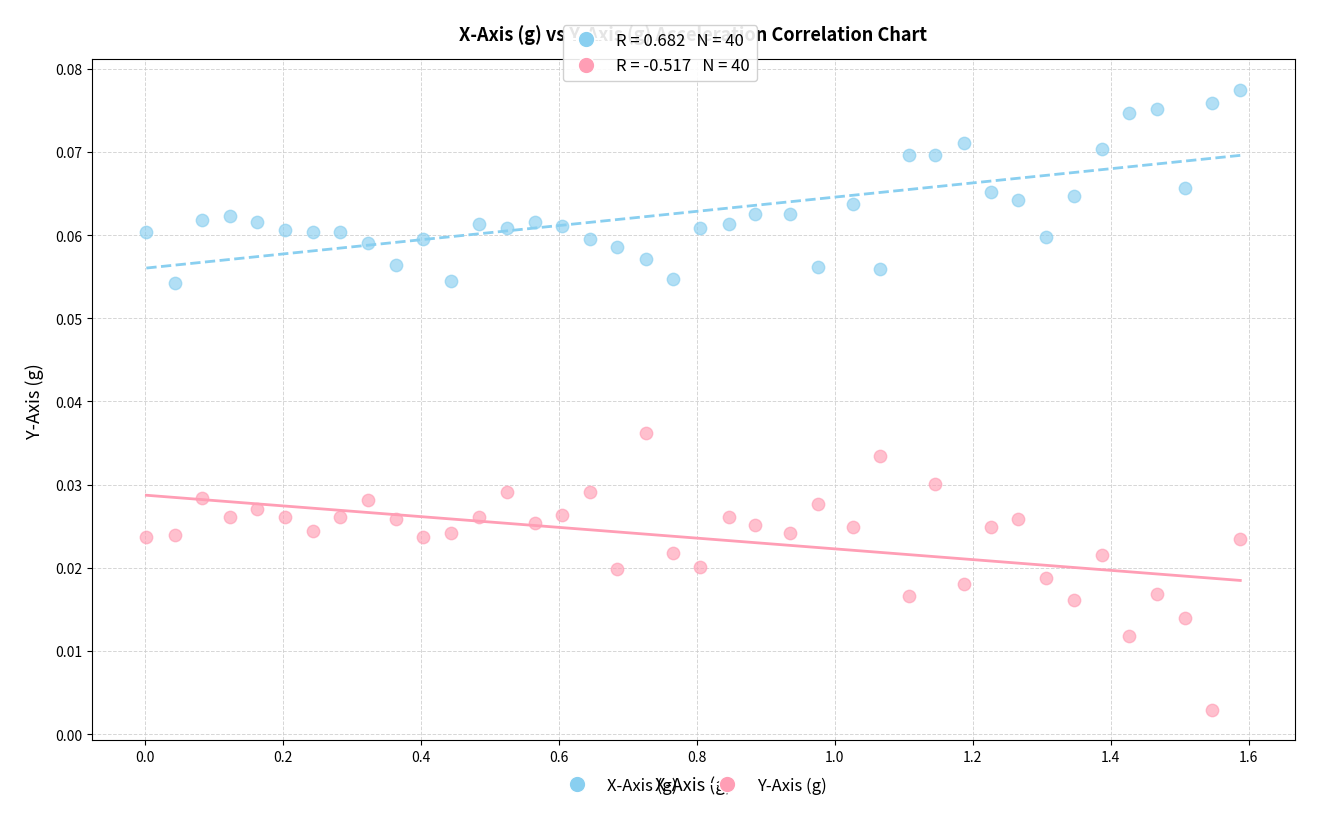

Which series contains the highest Y value?

X-Axis (g)